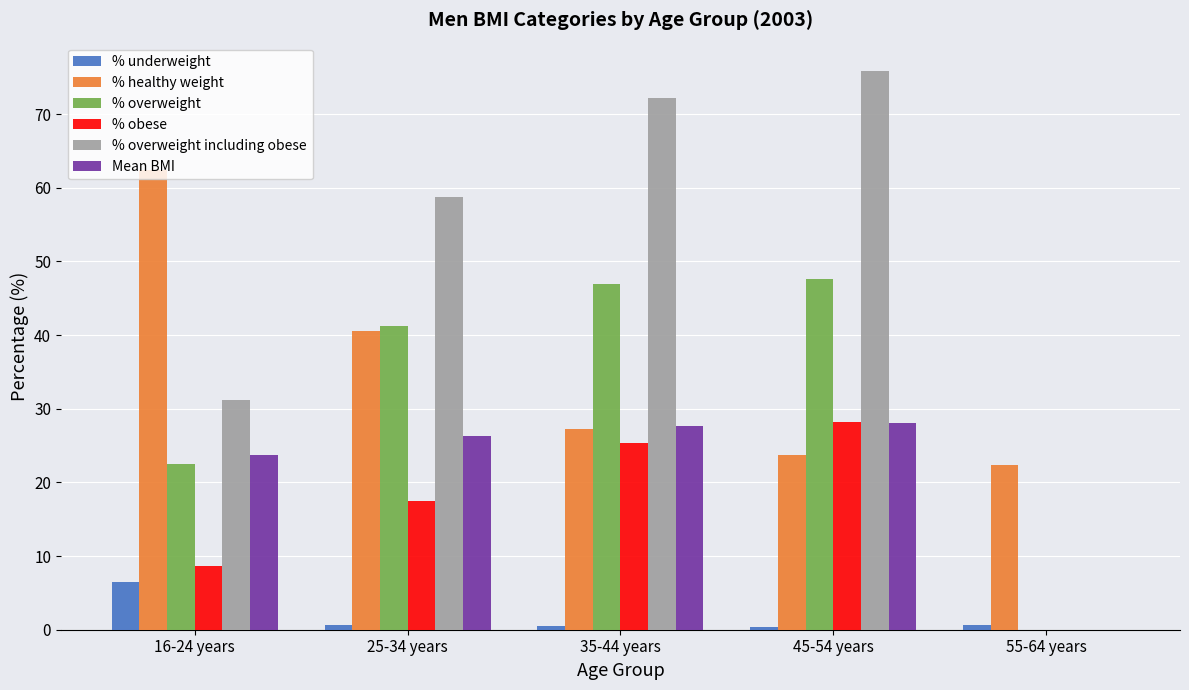

What is the total value across all series at 25-34 years?

185.0